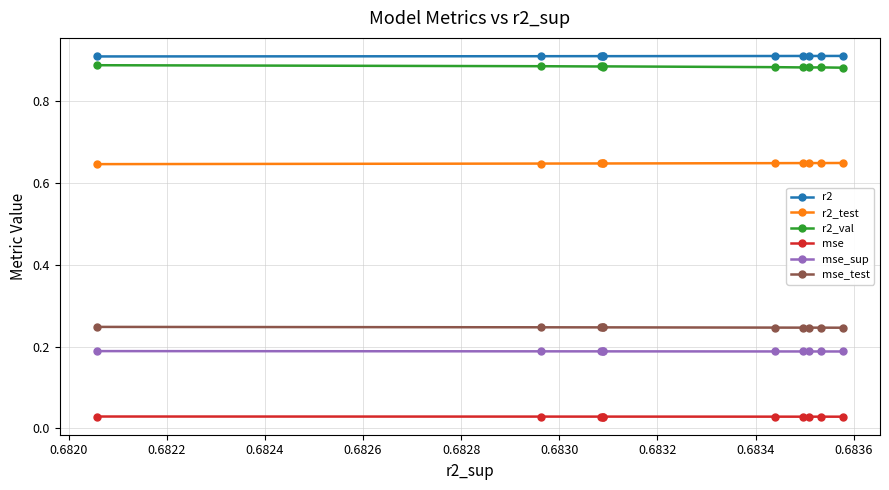

How many mse_sup values are between 0 and 1?

10